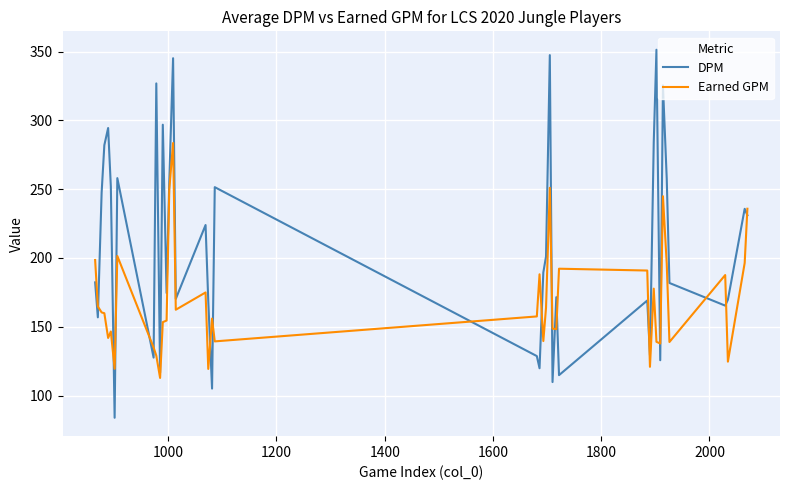

What is the maximum value for DPM?

351.3